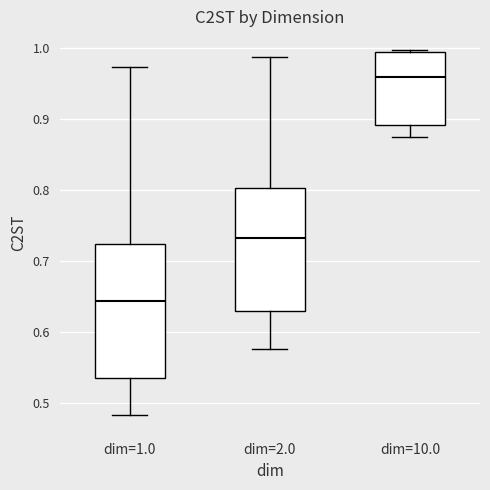

Comparing the boxes themselves (not the whiskers), which one is the tallest?

dim=1.0